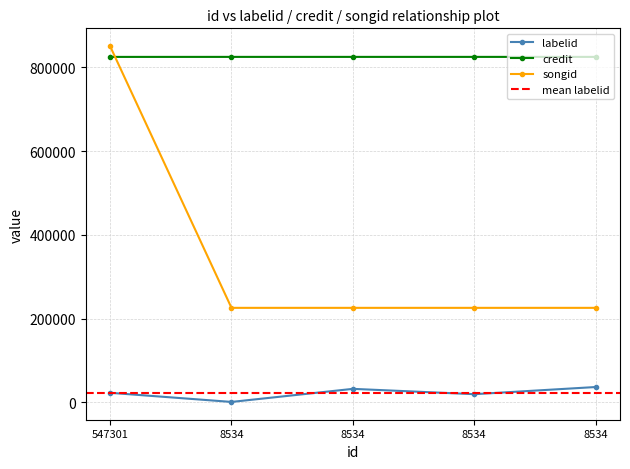

Which series has the widest spread of values?

songid